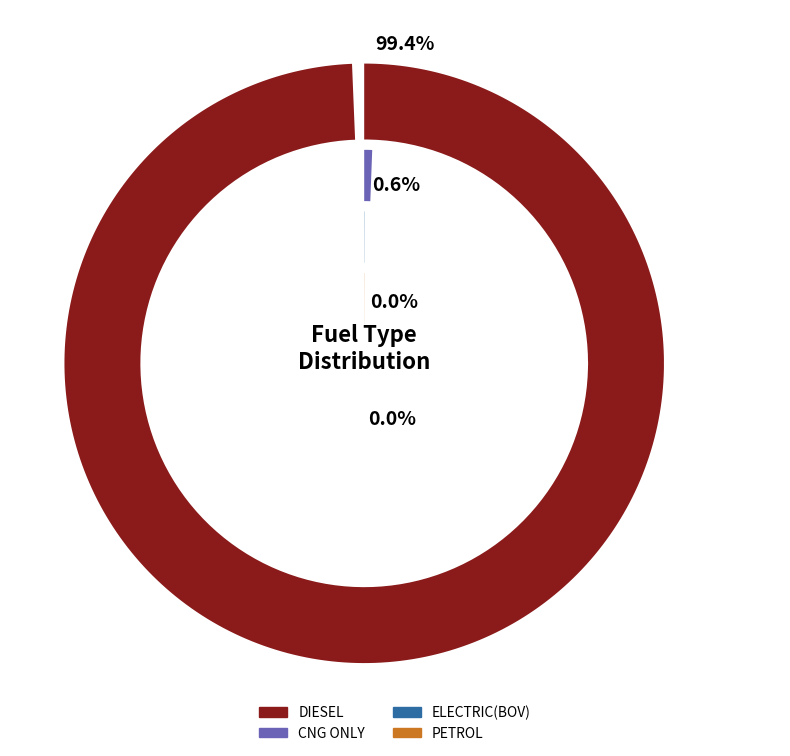

Is it true that 21 is 0% of the pie?

True